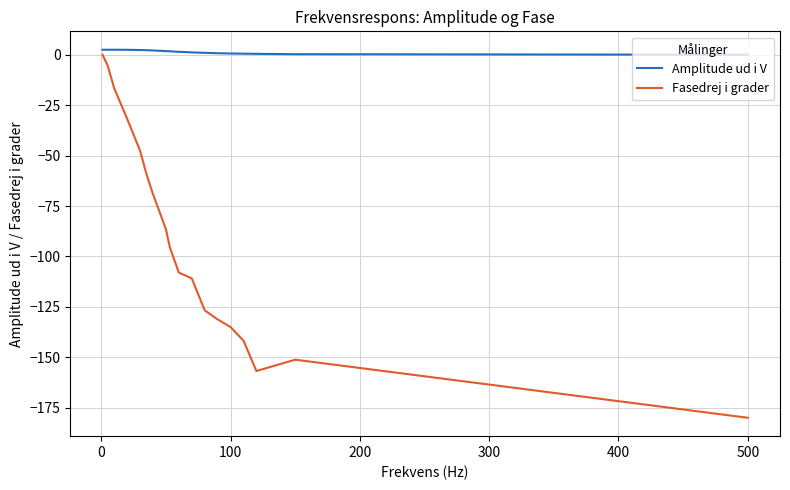

What are all the series names shown in the legend?

Amplitude ud i V, Fasedrej i grader